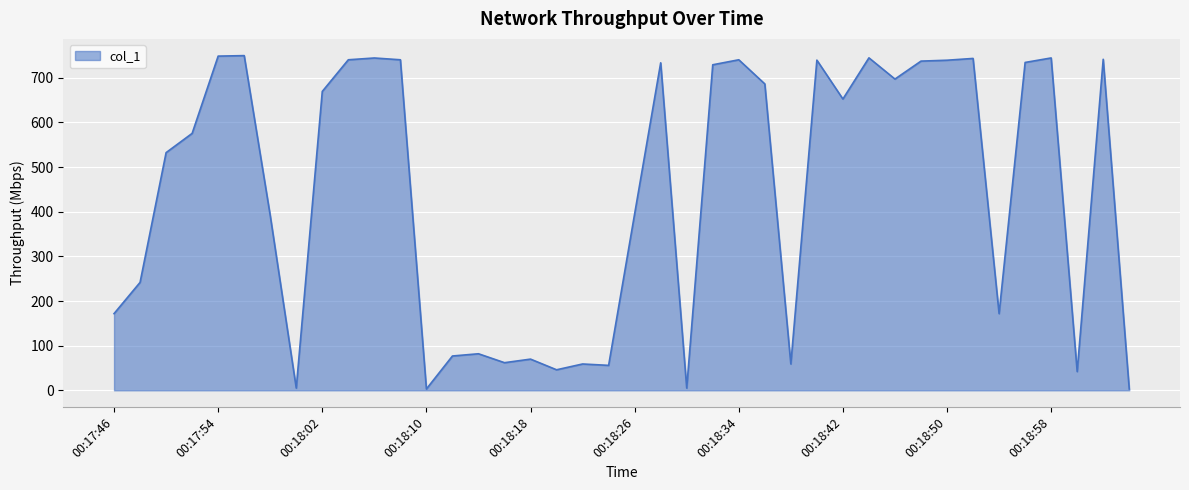

Does the chart have visible grid lines?

Yes